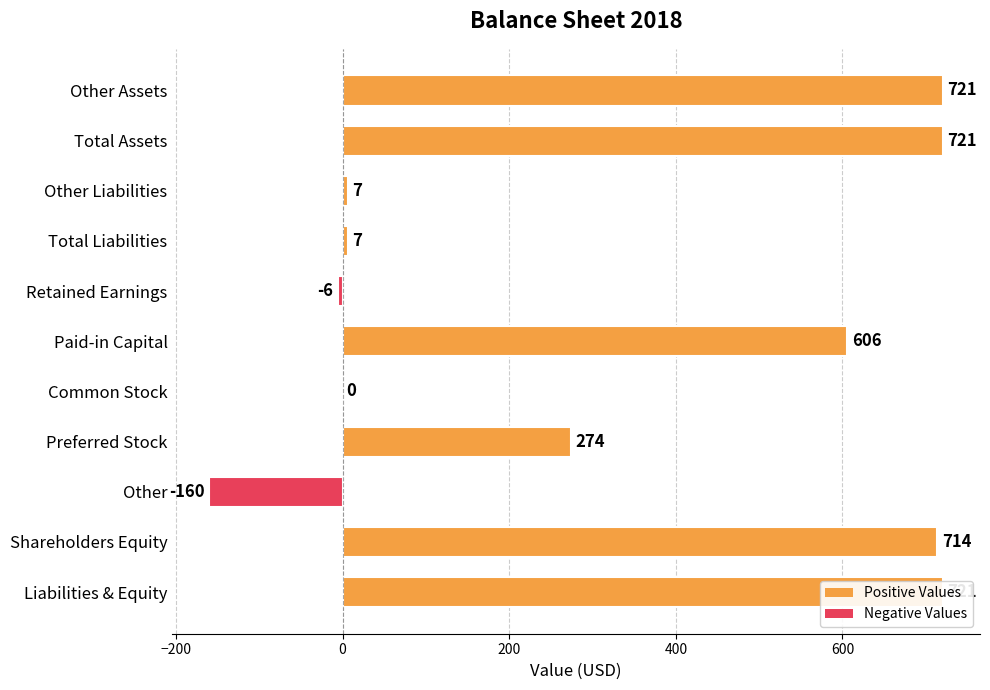

Reading left to right, what are all the values shown in this chart?

Other Assets=721	Total Assets=721	Other Liabilities=7	Total Liabilities=7	Retained Earnings=-6	Paid-in Capital=606	Common Stock=0	Preferred Stock=274	Other=-160	Shareholders Equity=714	Liabilities & Equity=721